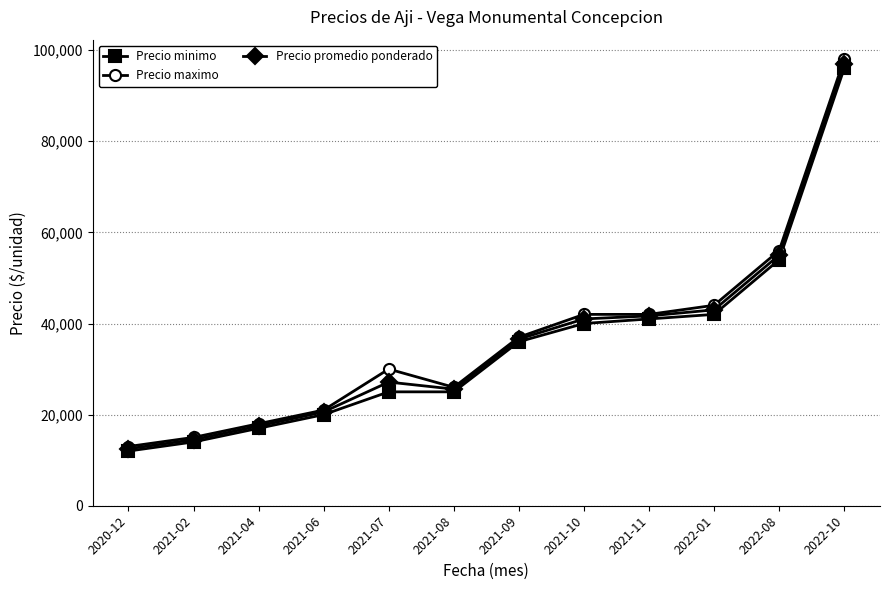

Is this an area chart (filled region under the line)?

No